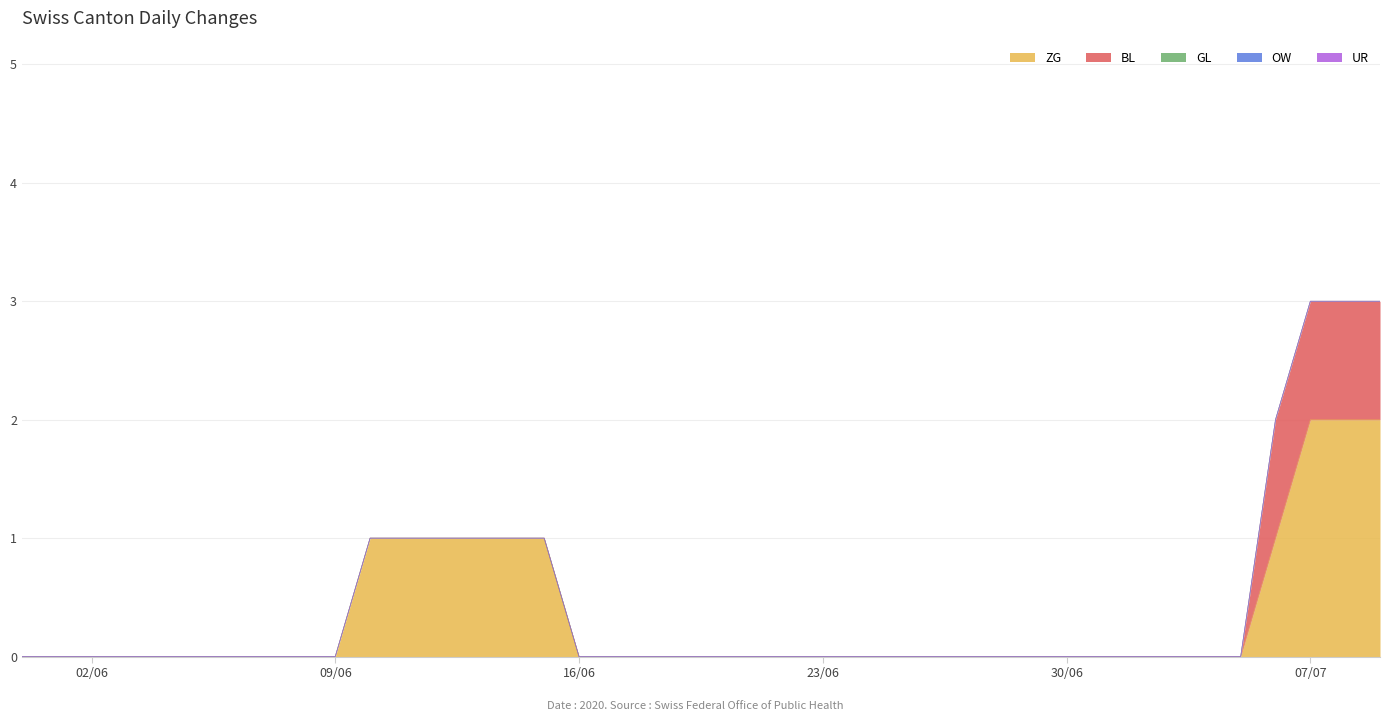

What is the maximum value shown in the chart?

2